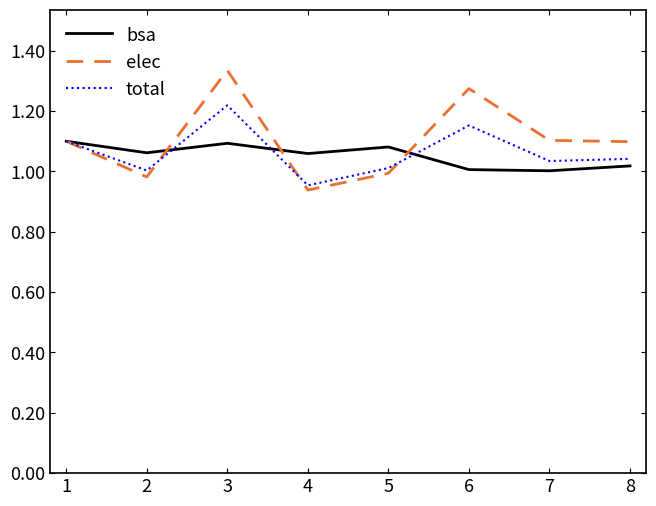

List the series in order of their overall mean, highest first.

elec, total, bsa